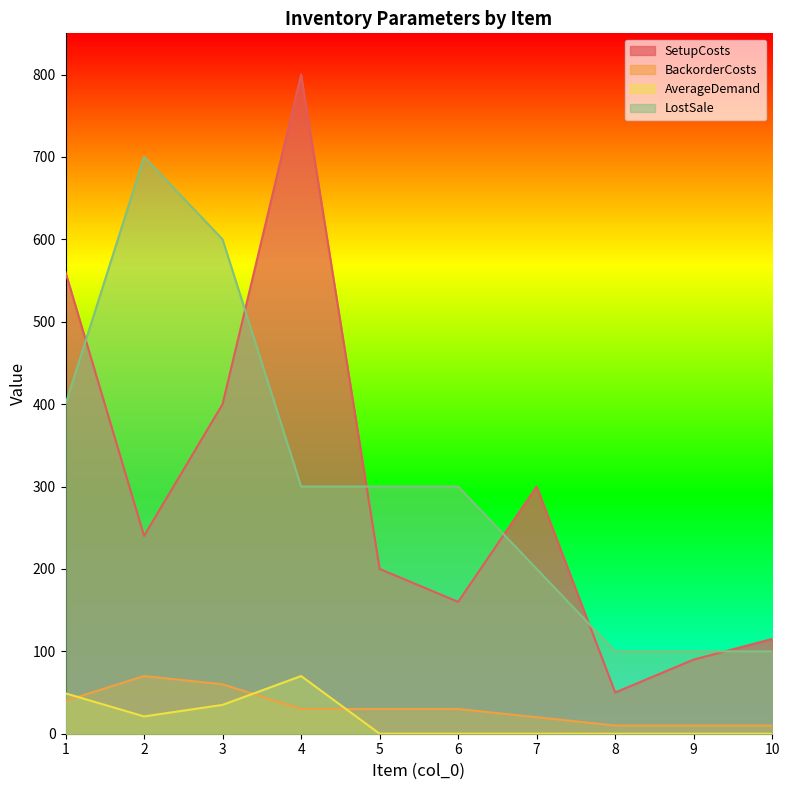

True or false: AverageDemand and LostSale cross at least once.

False